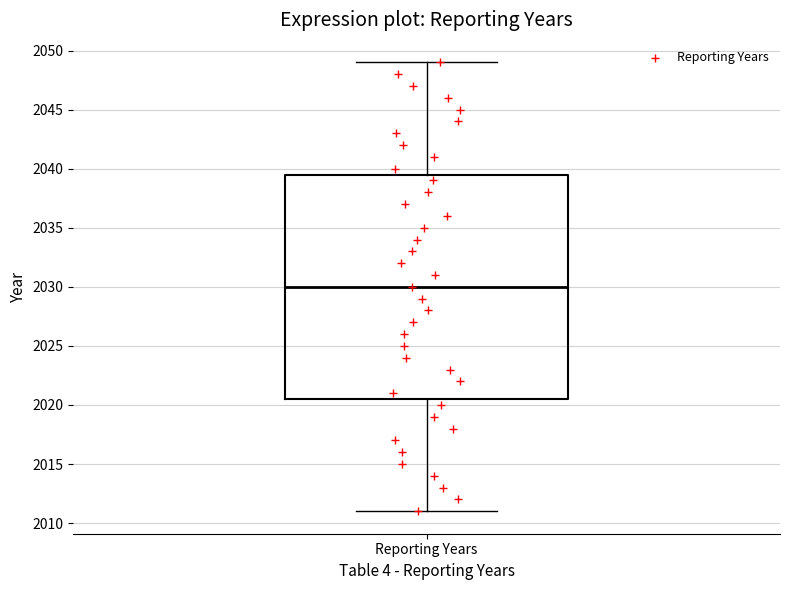

Read this box plot against the y-axis: the position of the median line, the range covered by the box, and the ends of both whiskers. The values are not printed on the chart, so give them approximately, as read against the axis.

median 2030.0, box 2020.5 to 2039.5, whiskers 2011.0 to 2049.0